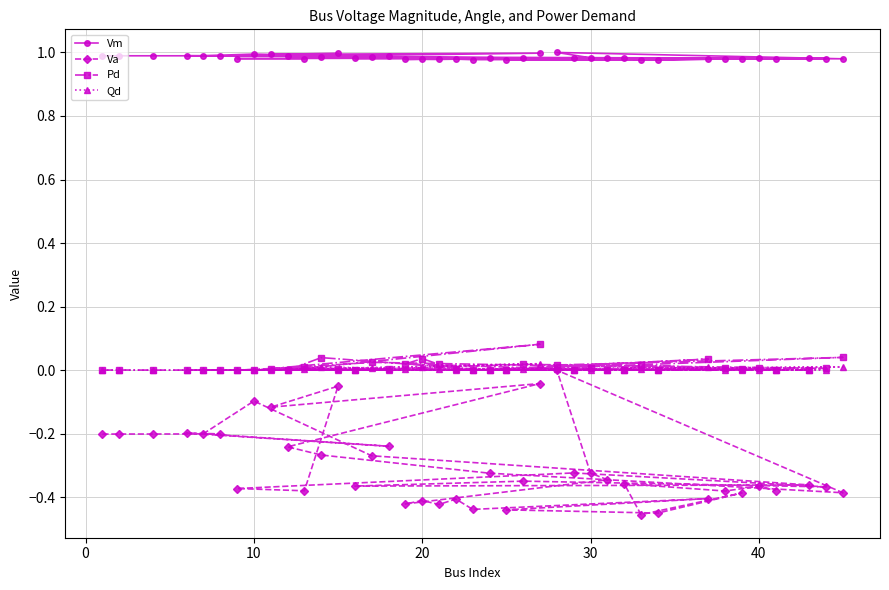

Does the chart display data point markers on the line(s)?

Yes